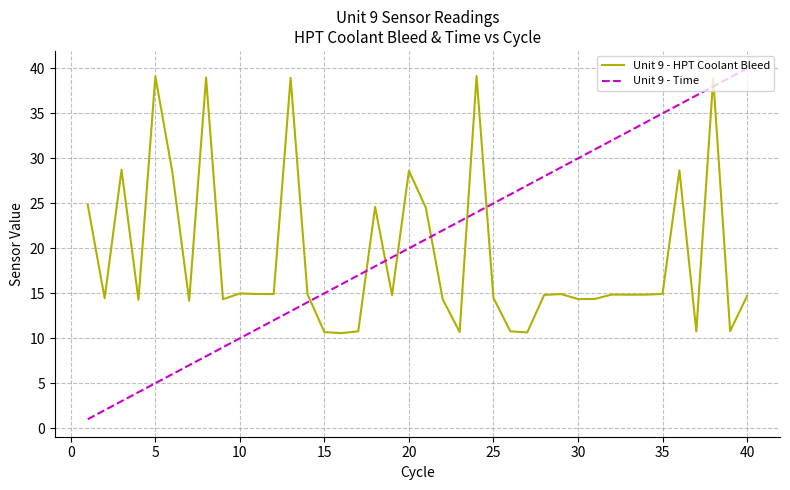

Which series has the widest spread of values?

Unit 9 - Time